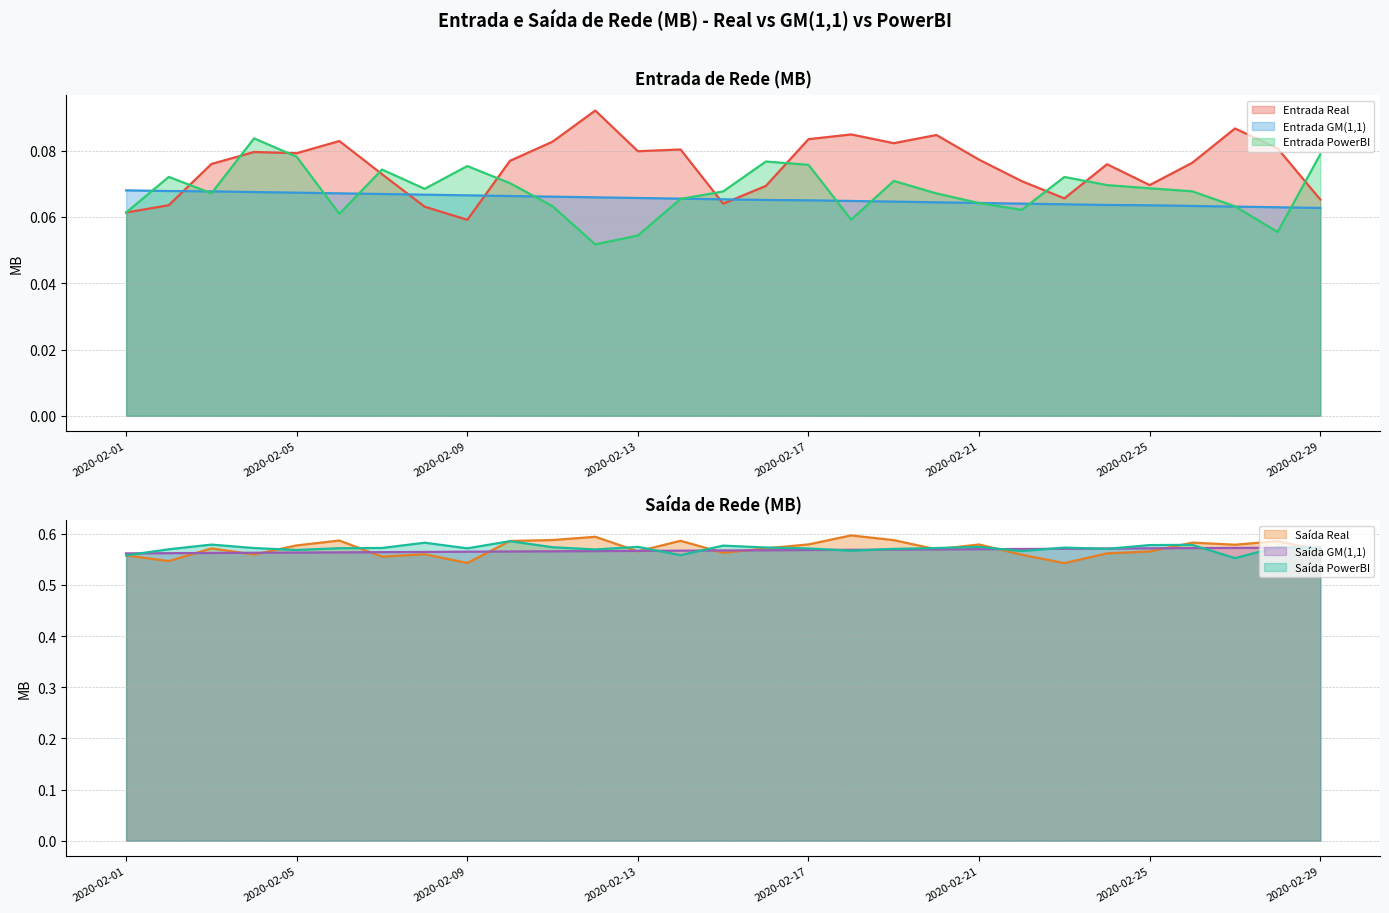

At which category does the chart reach its peak across all series?

2020-02-18